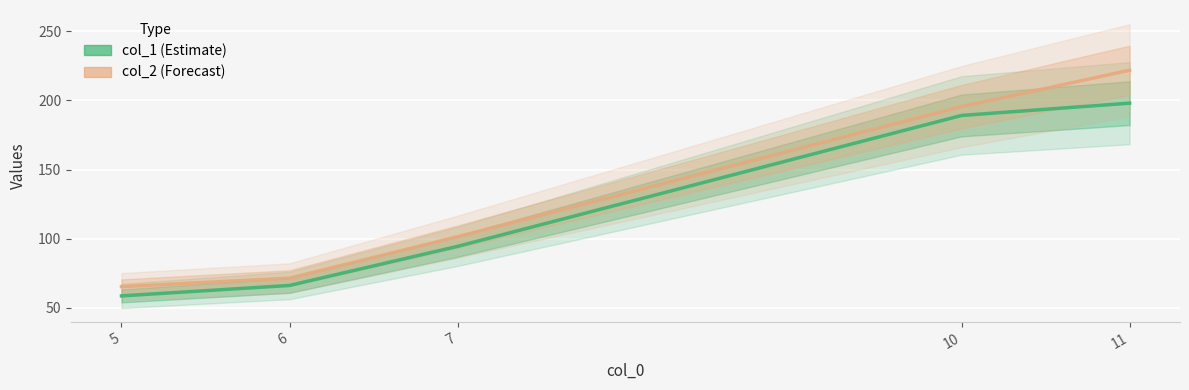

Between 5 and 10, which is larger?

10